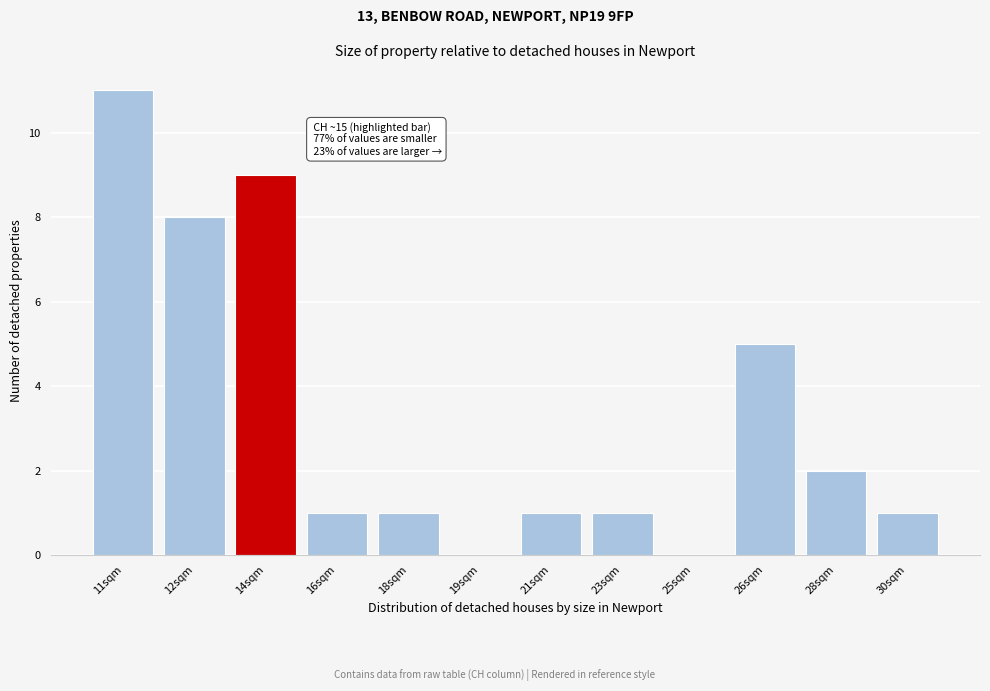

Reading left to right, list all the values displayed in this chart.

11sqm=11	12sqm=8	14sqm=9	16sqm=1	18sqm=1	19sqm=0	21sqm=1	23sqm=1	25sqm=0	26sqm=5	28sqm=2	30sqm=1